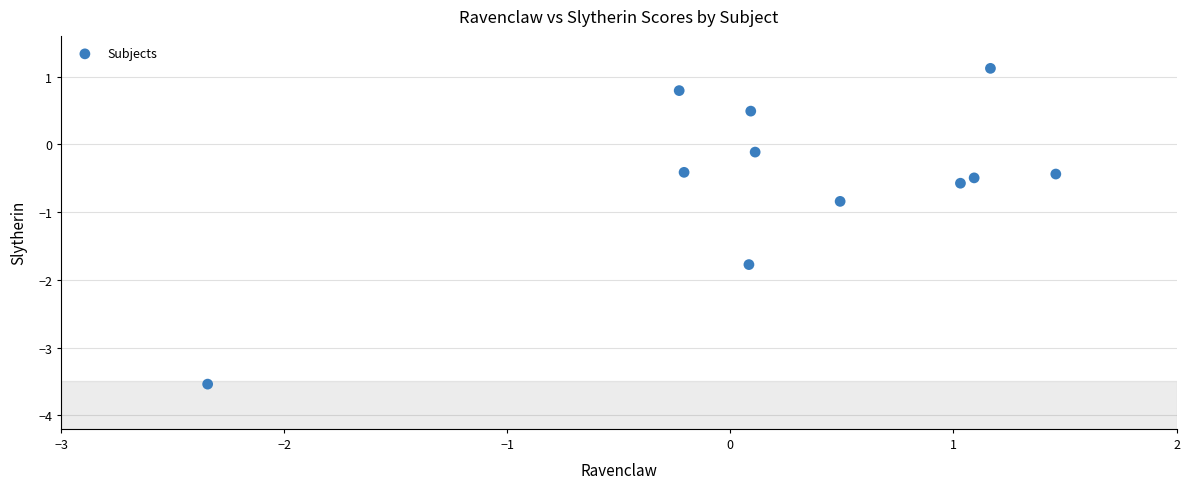

What Y value in the scatter plot is closest to -1?

-0.8